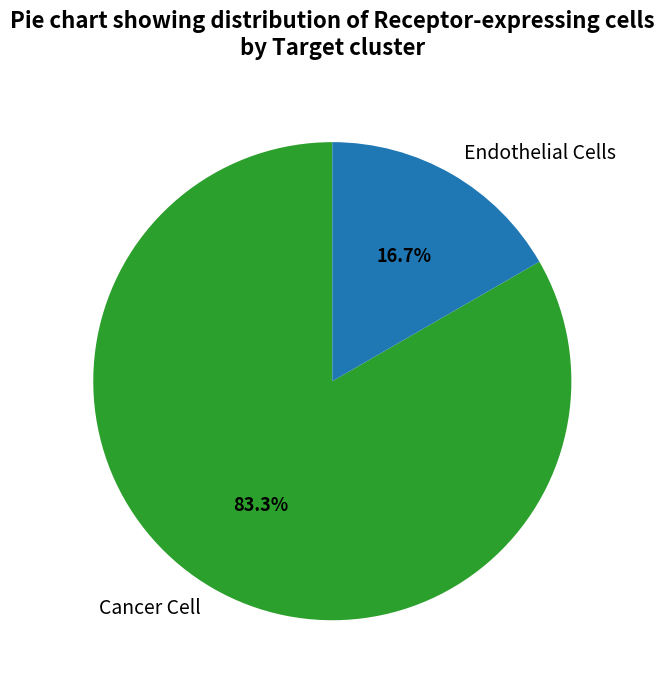

To the nearest percent, what portion does Cancer Cell represent?

83%